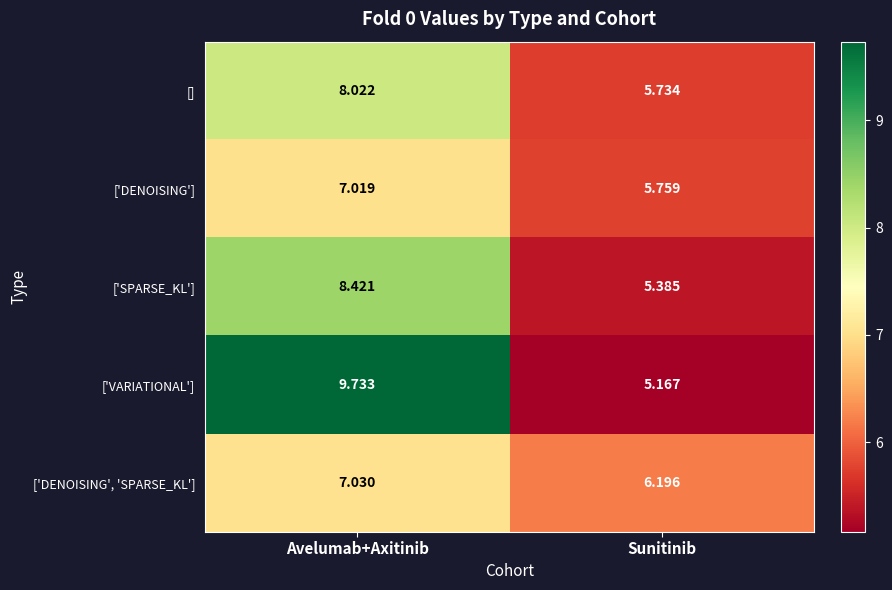

Rank the series by their maximum value, from lowest to highest.

['DENOISING'], ['DENOISING', 'SPARSE_KL'], [], ['SPARSE_KL'], ['VARIATIONAL']